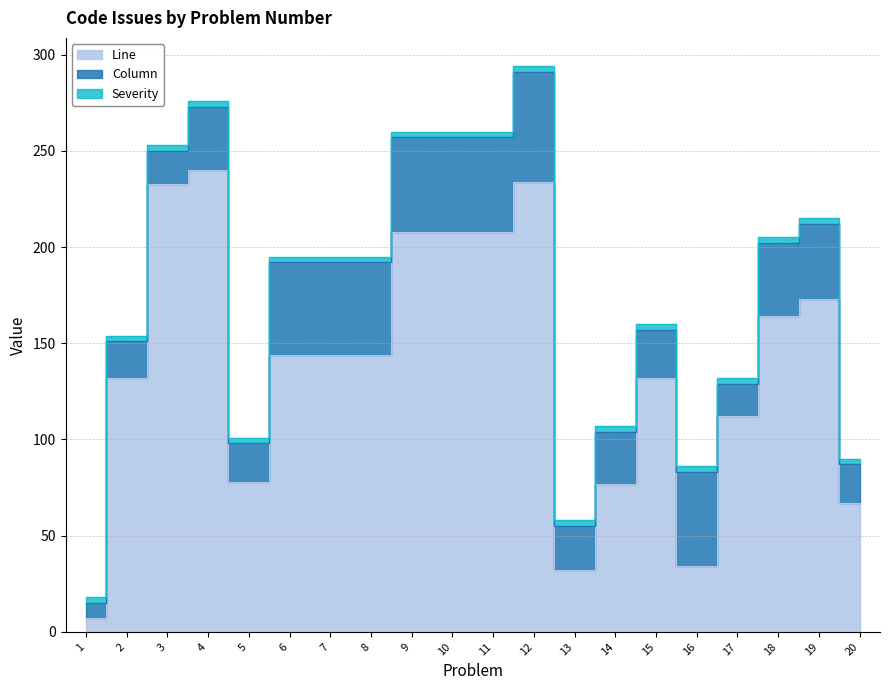

How many values in the Column series exceed 38?

9